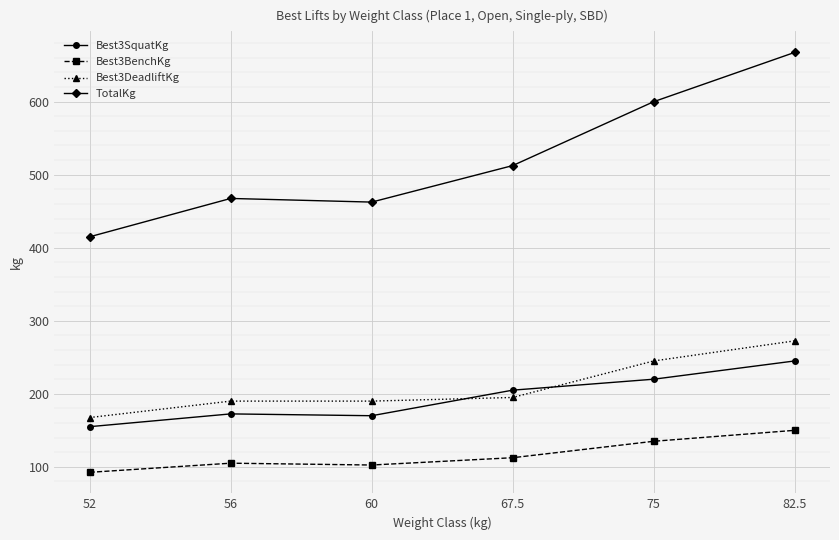

The TotalKg series shows 462.5 at 60. True or false?

True